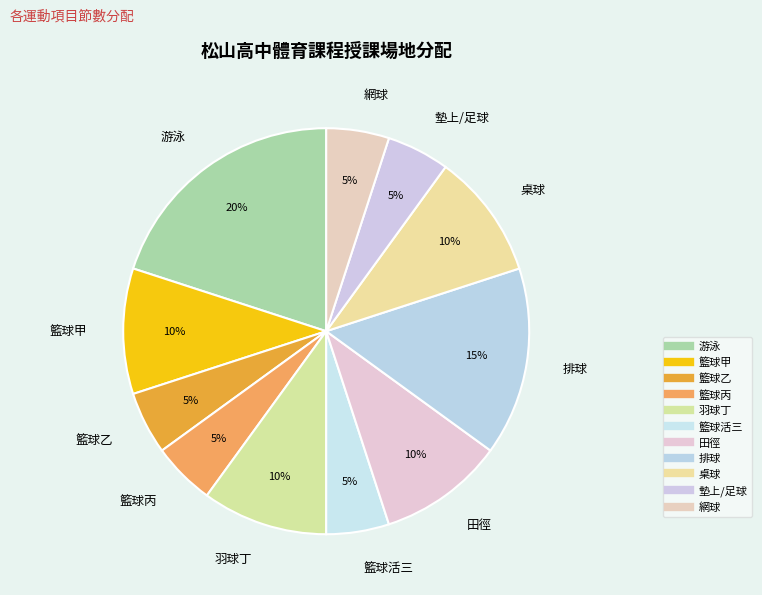

What is the smallest slice in the pie chart?

籃球乙